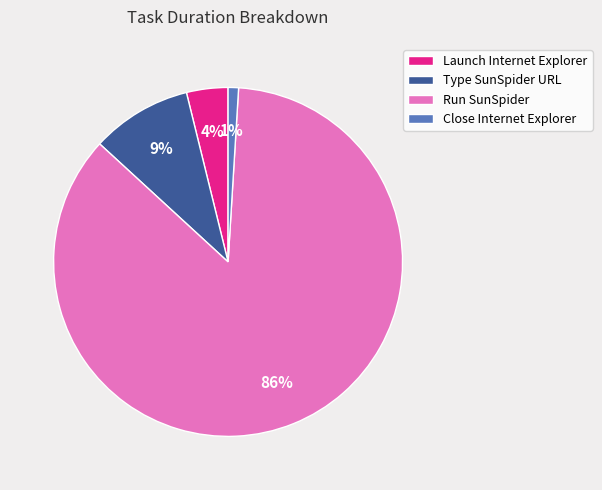

Is the sum of Run SunSpider and Type SunSpider URL greater than half?

Yes